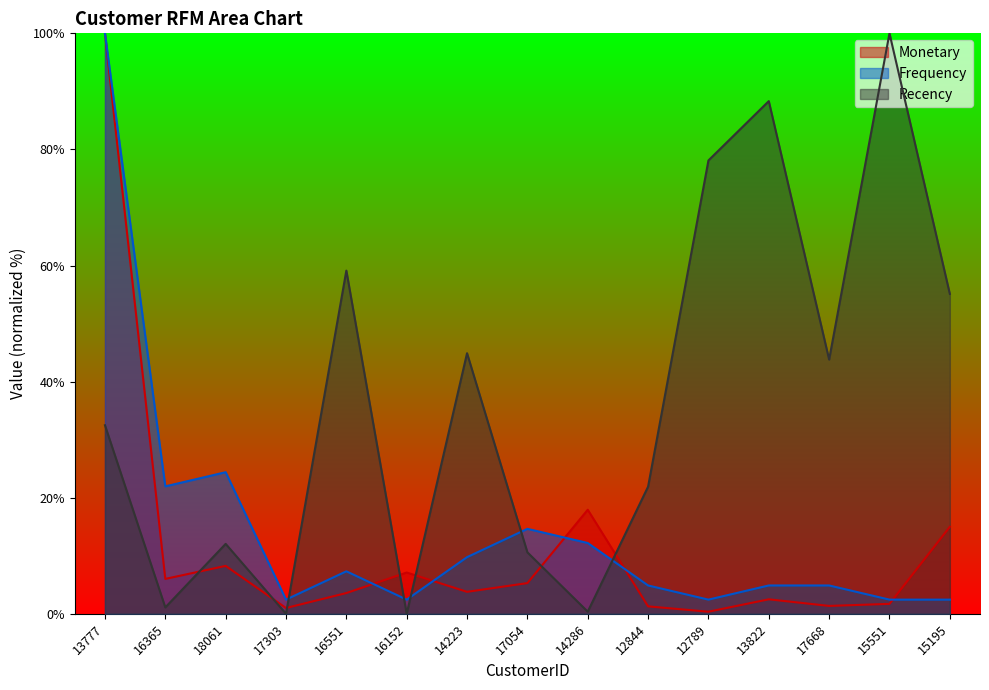

Which series has the largest range (max minus min)?

Recency